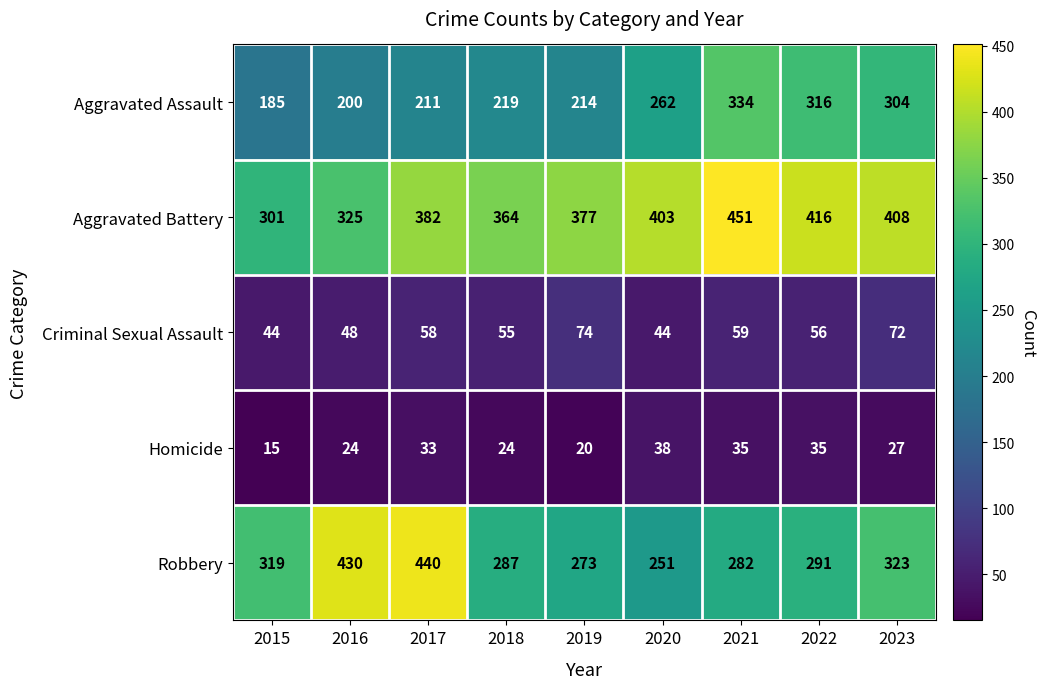

What is the sum of the Robbery values at 2023 and 2018?

610